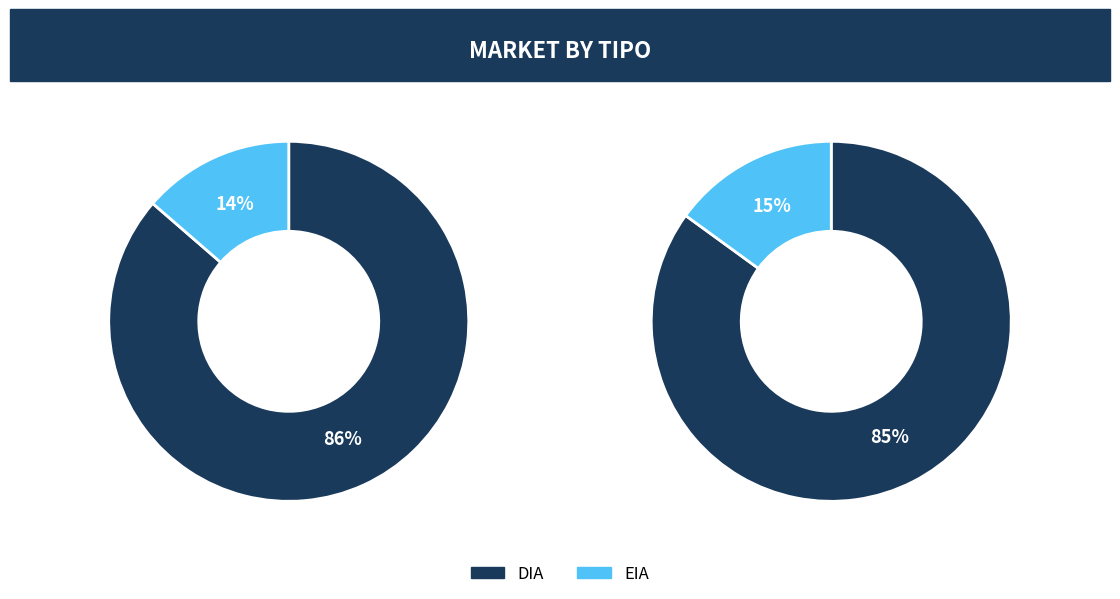

What is the largest slice in the pie chart?

DIA